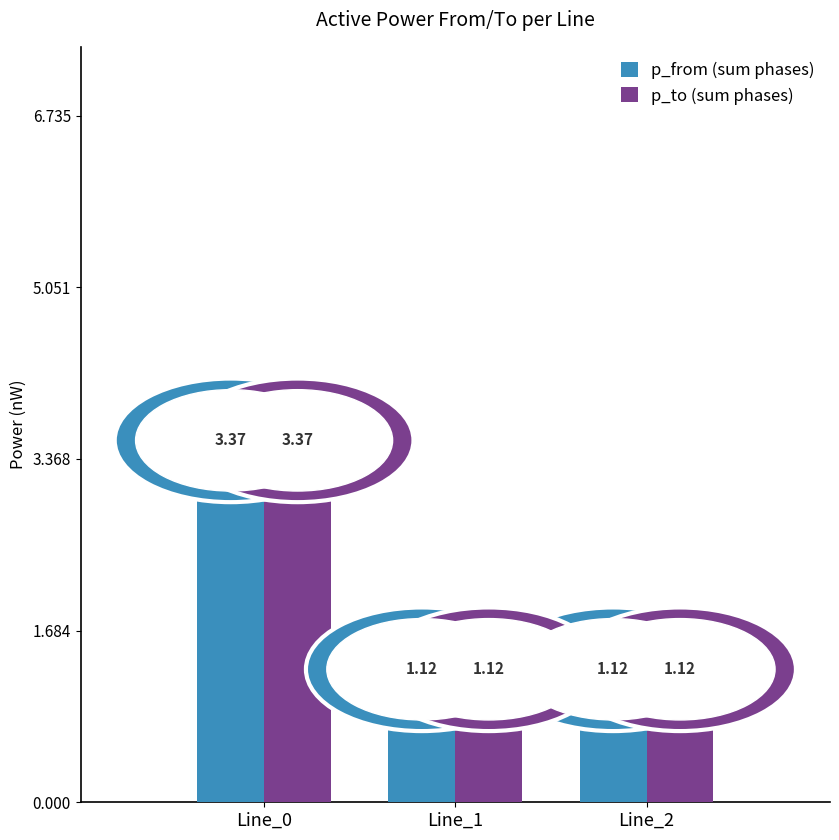

What is the sum of the p_to (sum phases) values at Line_2 and Line_1?

2.2